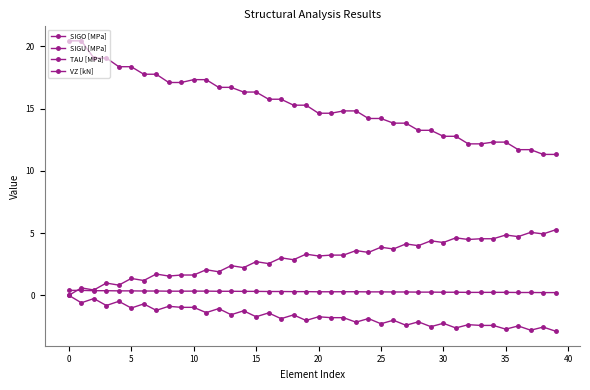

Which series has the widest spread of values?

VZ [kN]